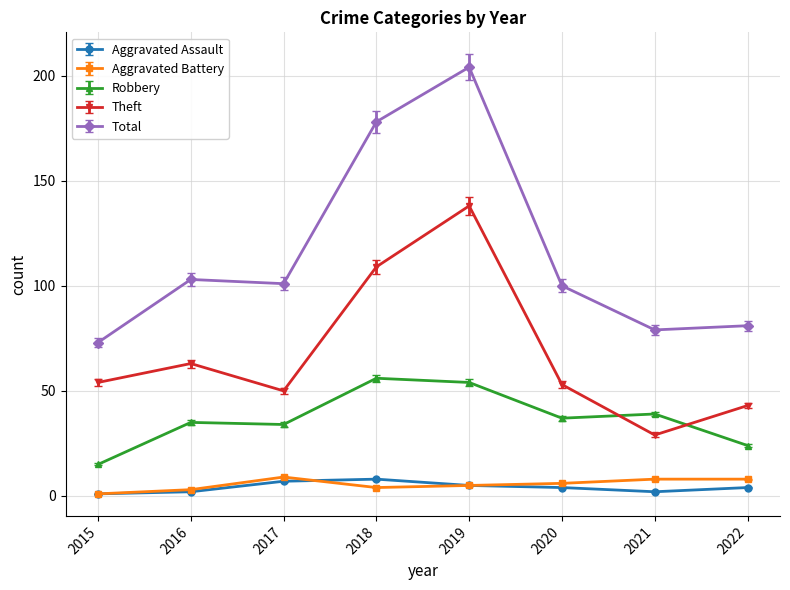

What is the lowest value of the Aggravated Battery series?

1